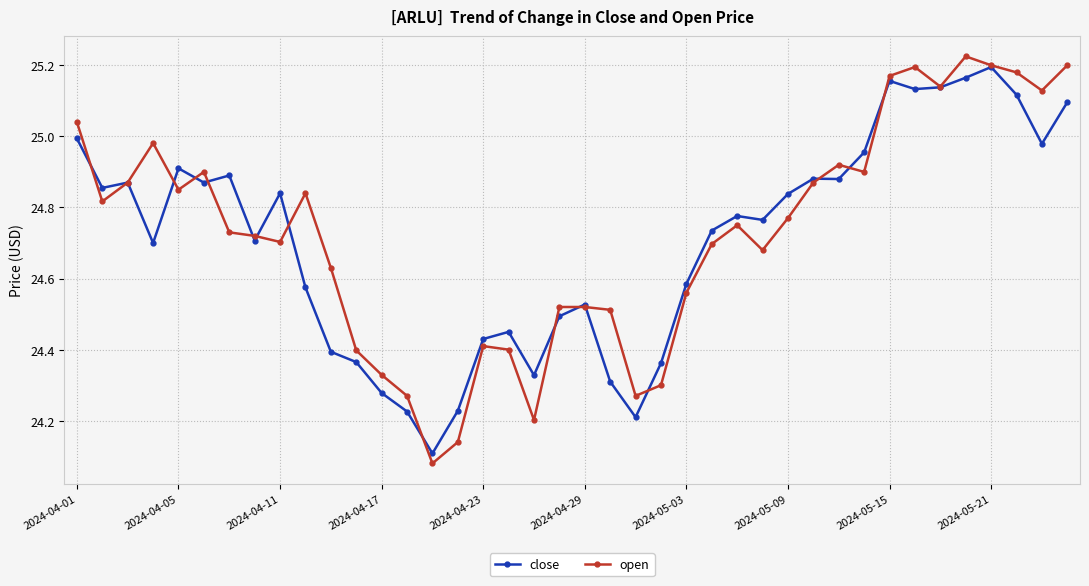

List the series in order of their peak value, lowest first.

close, open